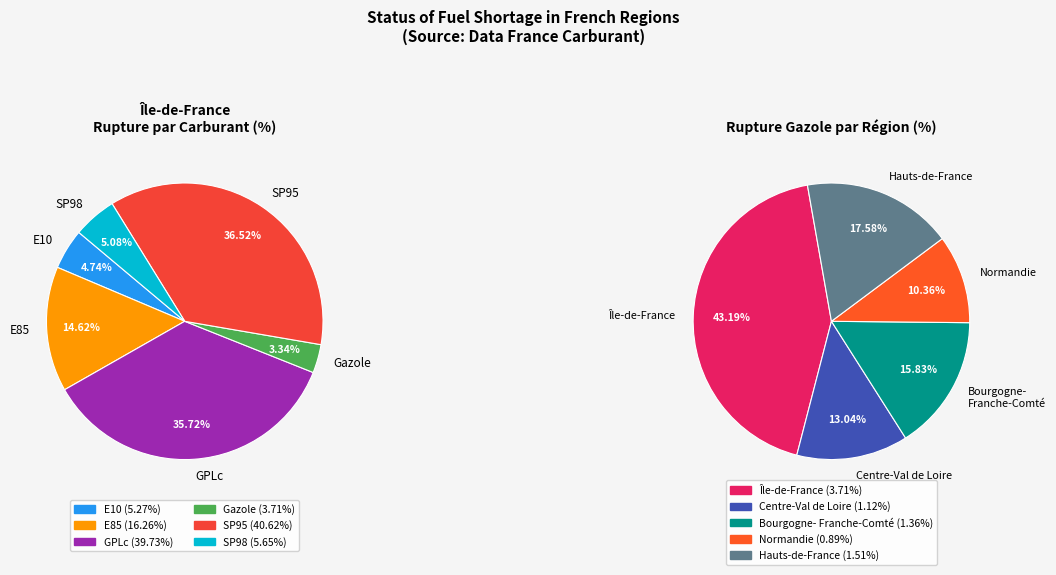

To the nearest percent, what portion does E85 represent?

15%